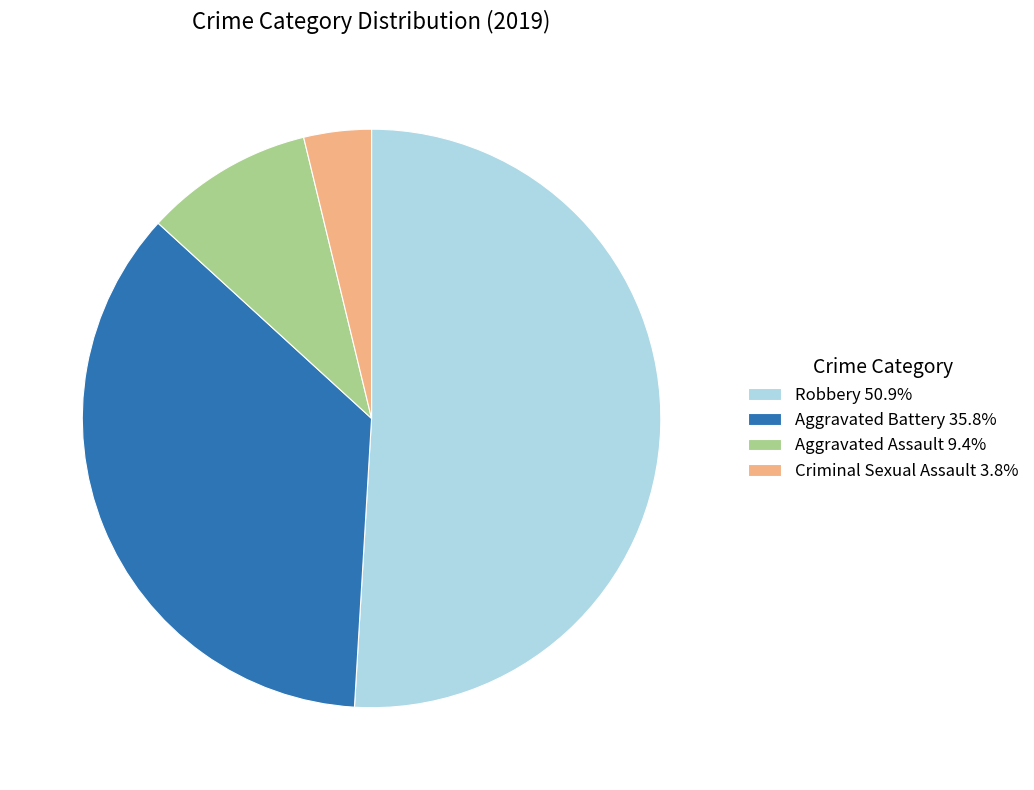

Count the number of slices in the pie.

4